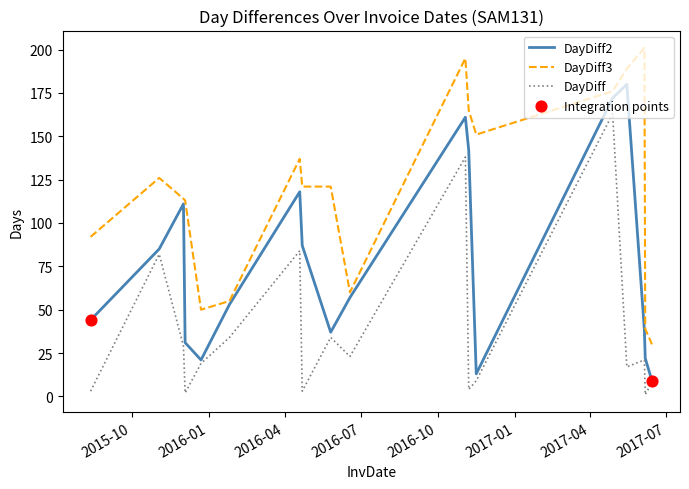

Which series has the largest total across all categories?

DayDiff3